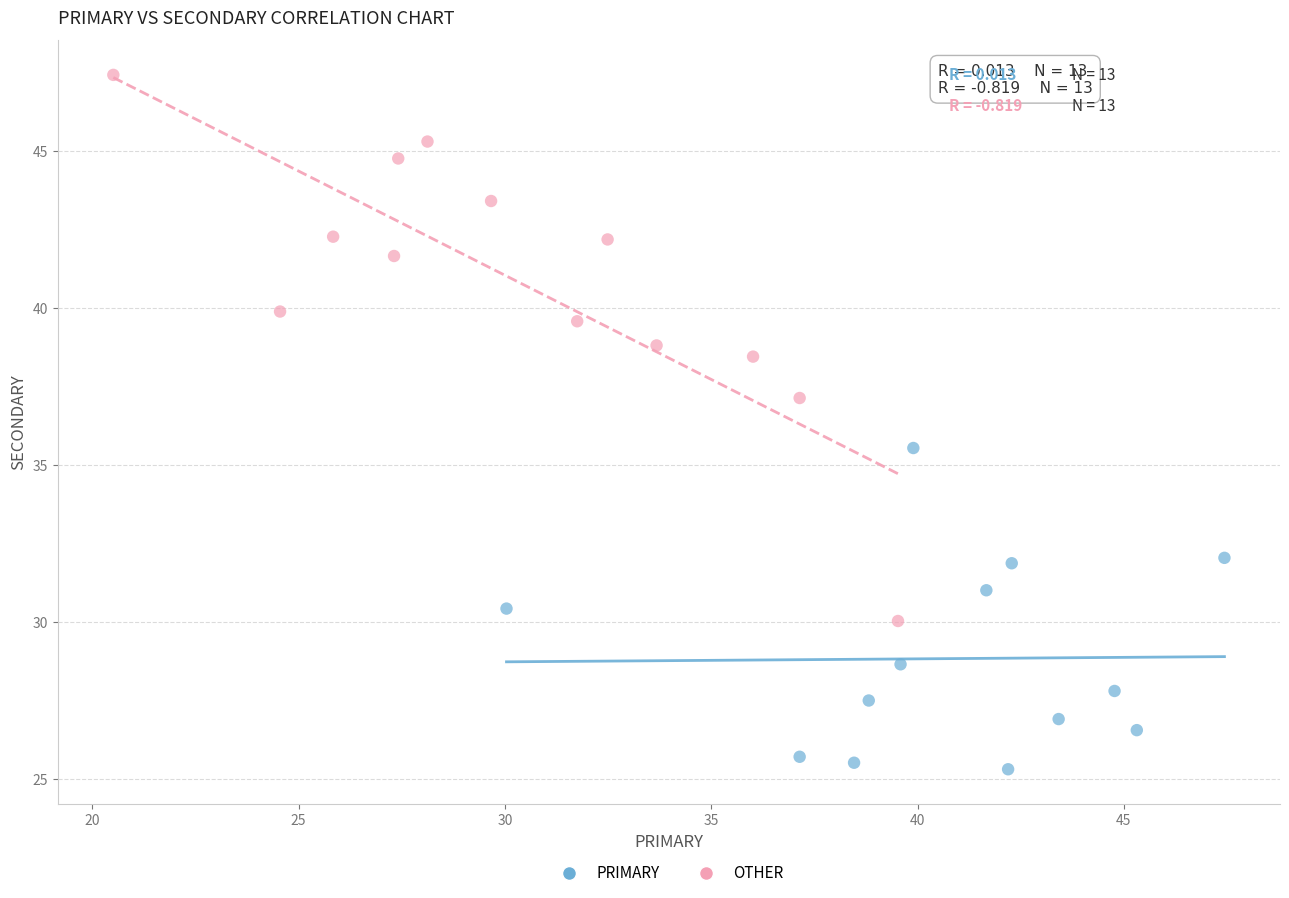

Which series reaches the maximum Y coordinate?

OTHER